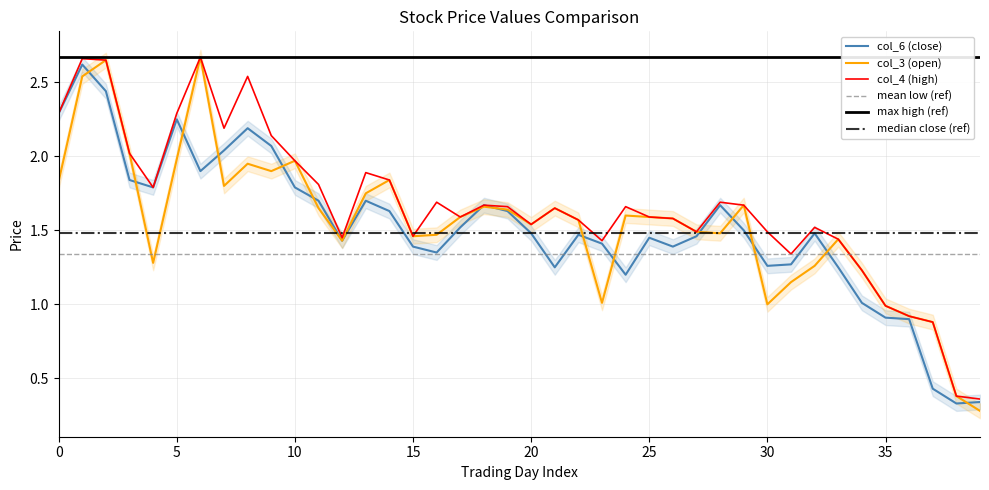

Is it true that col_6 (close) equals 0.8 at 25?

False